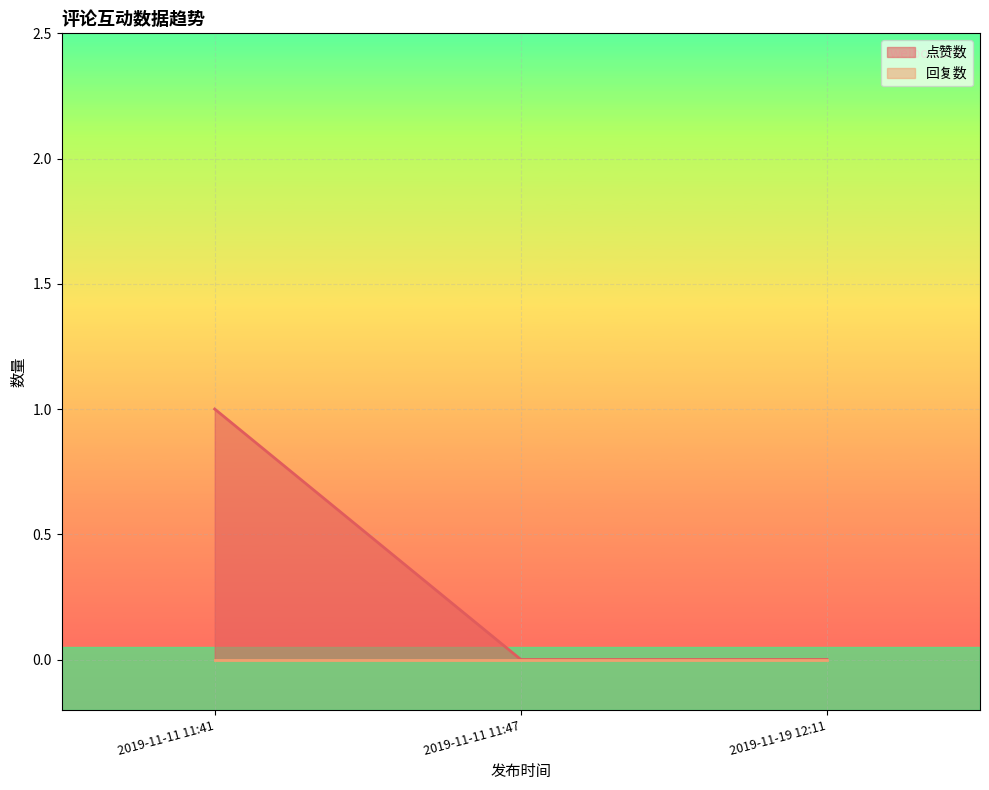

What value does the data have at 2019-11-11 11:41?

1